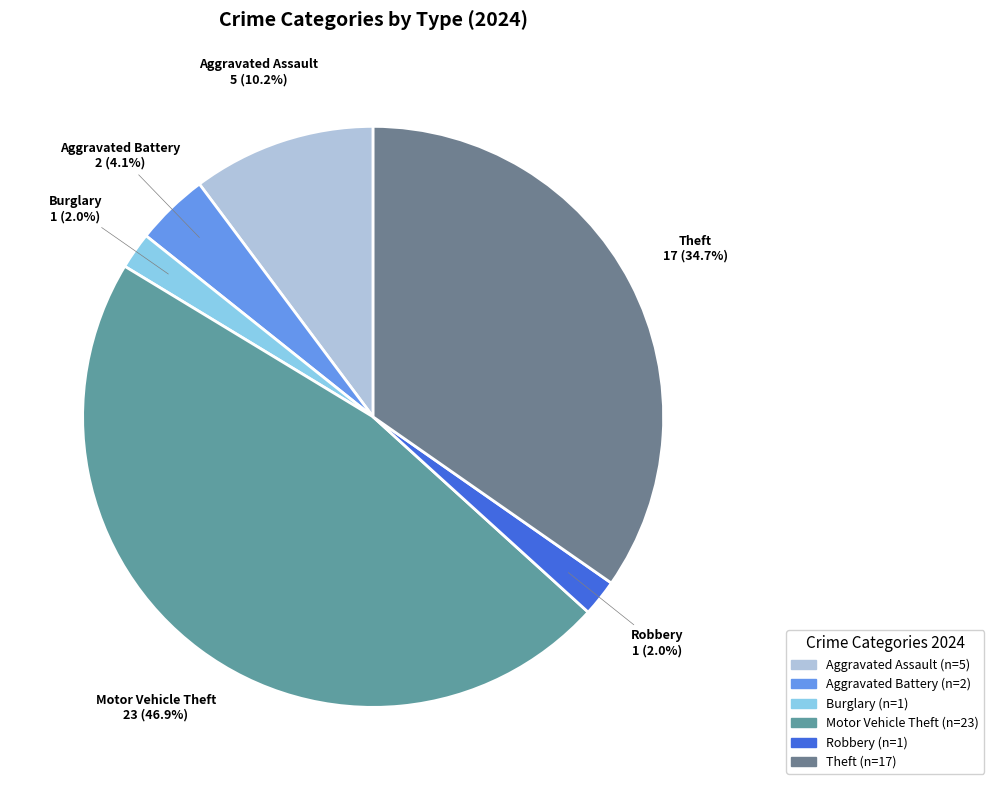

What portion of the pie excludes Aggravated Battery?

95.9%